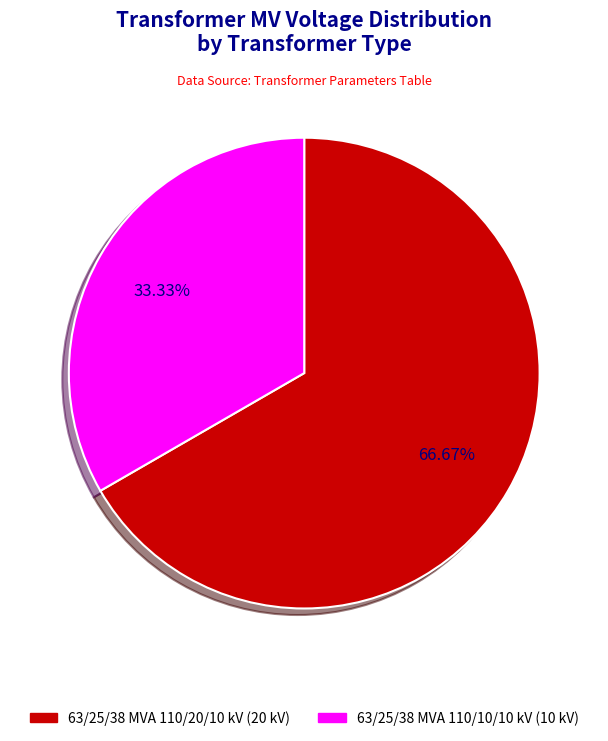

Which slice represents more than half of the pie?

63/25/38 MVA 110/20/10 kV